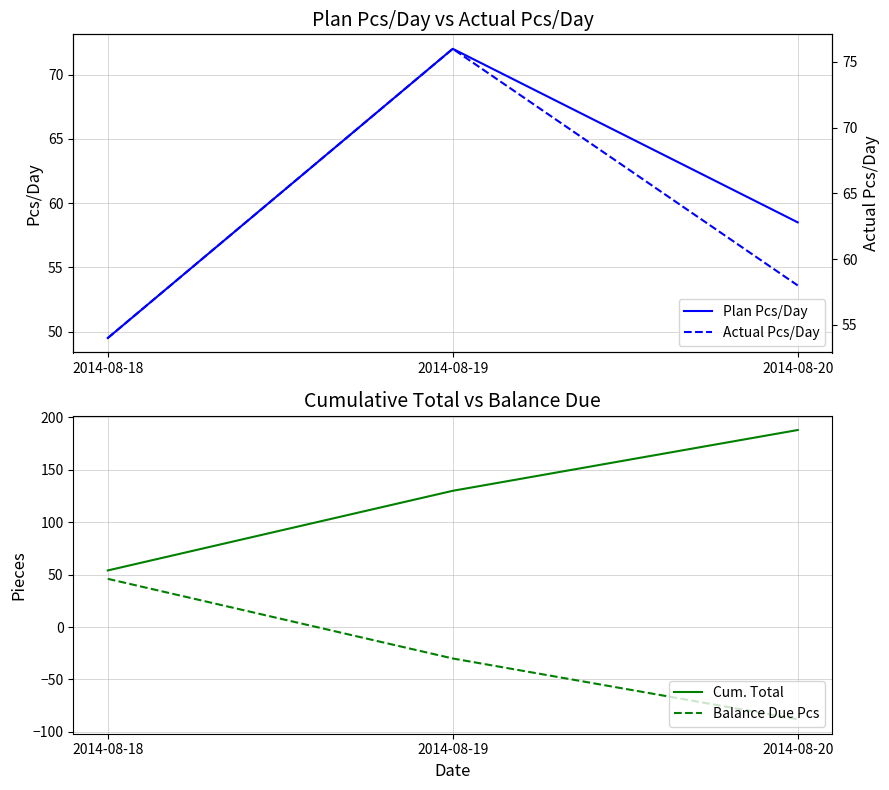

What is the value of the Actual Pcs/Day point at the 1st from the left?

54.0